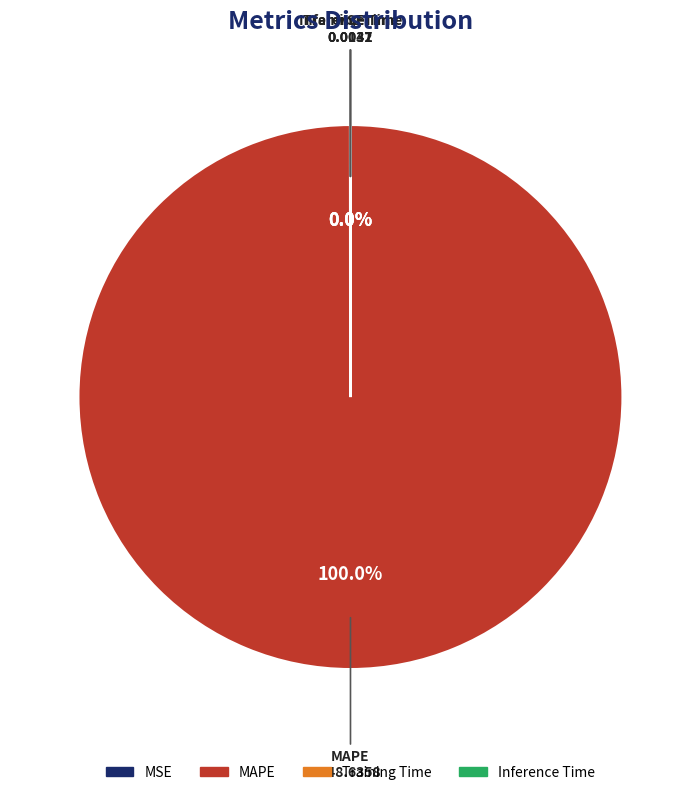

Which slice is the largest?

MAPE